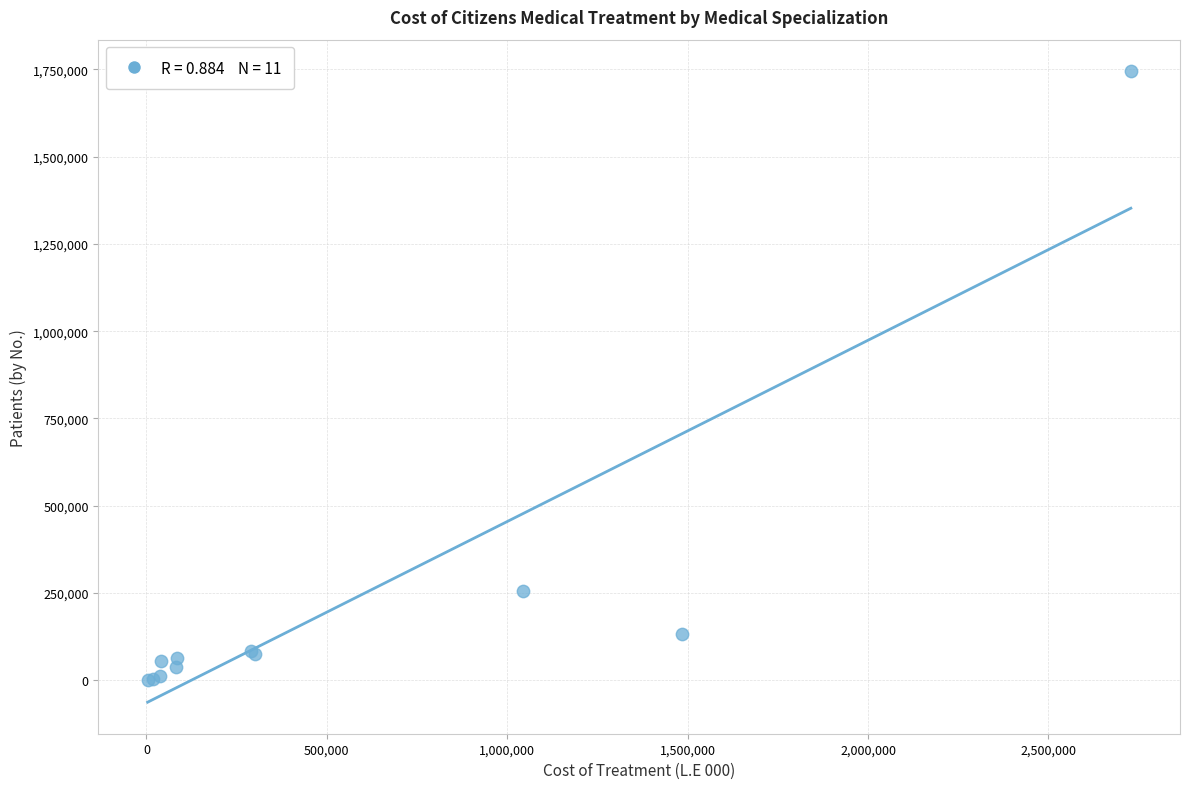

What Y value in the scatter plot is closest to 873408?

256371